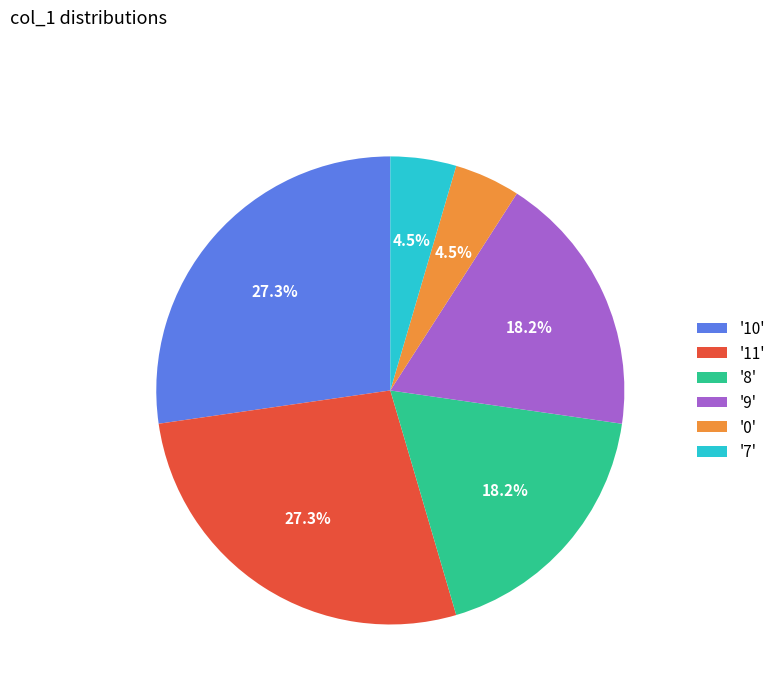

Do '0' and '7' together represent more than half of the pie?

No